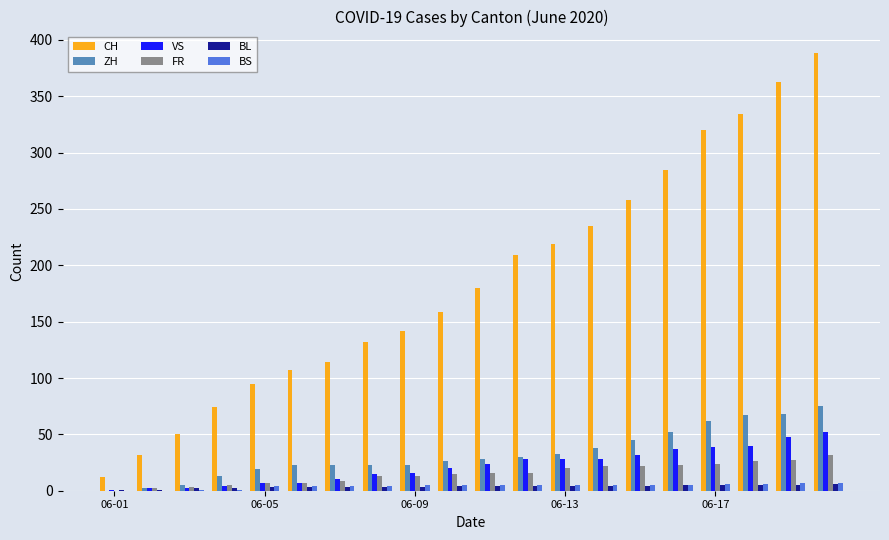

How many series are shown in this chart?

6